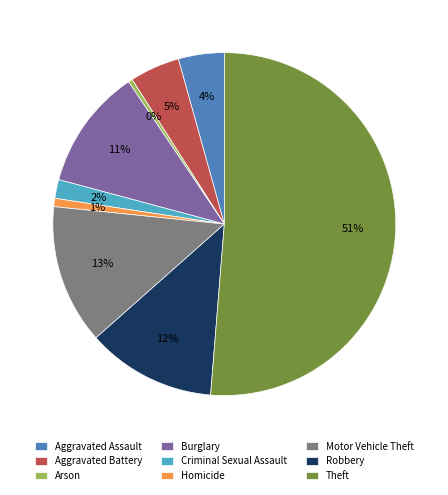

Between Burglary and Aggravated Assault, which is larger?

Burglary